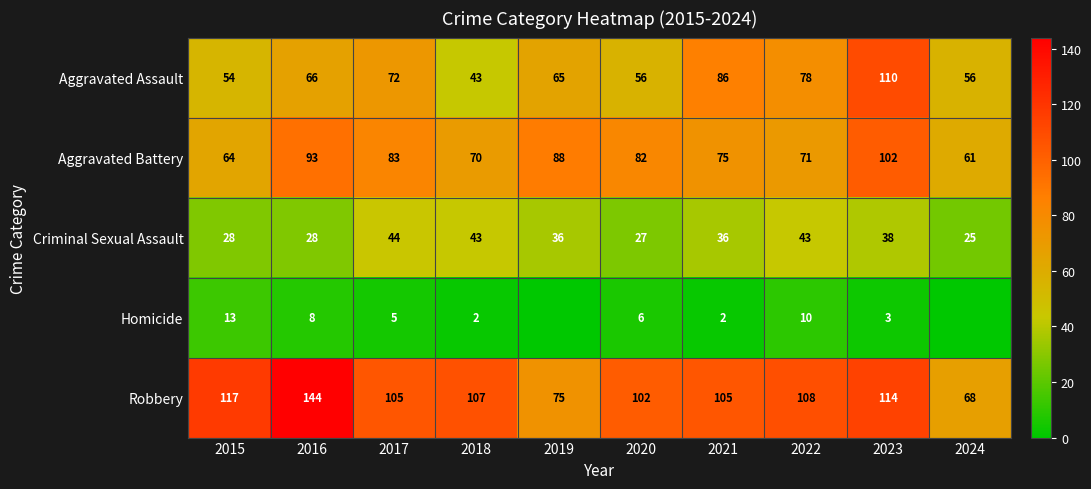

The value of Robbery at 2018 is 107. True or false?

True